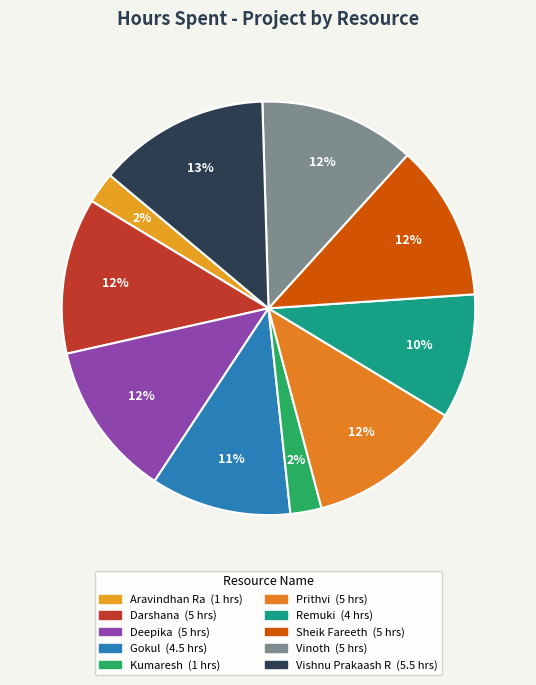

How many slices are in this pie chart?

10